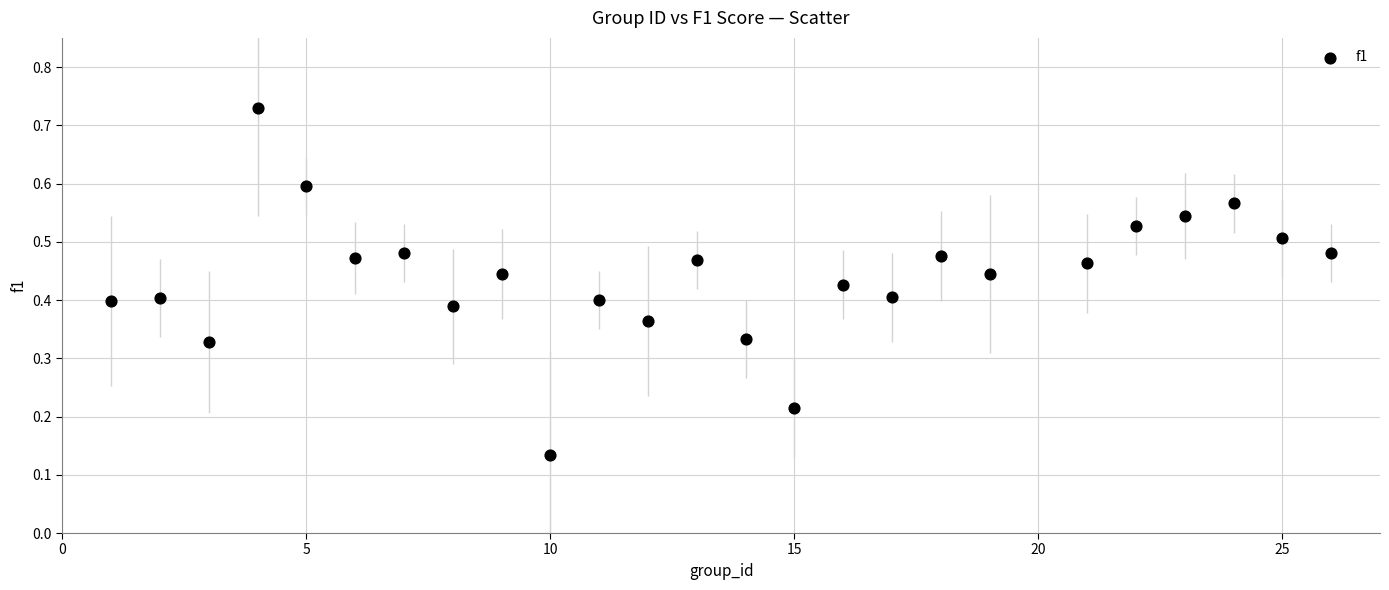

What is the range of X values (max minus min)?

25.0